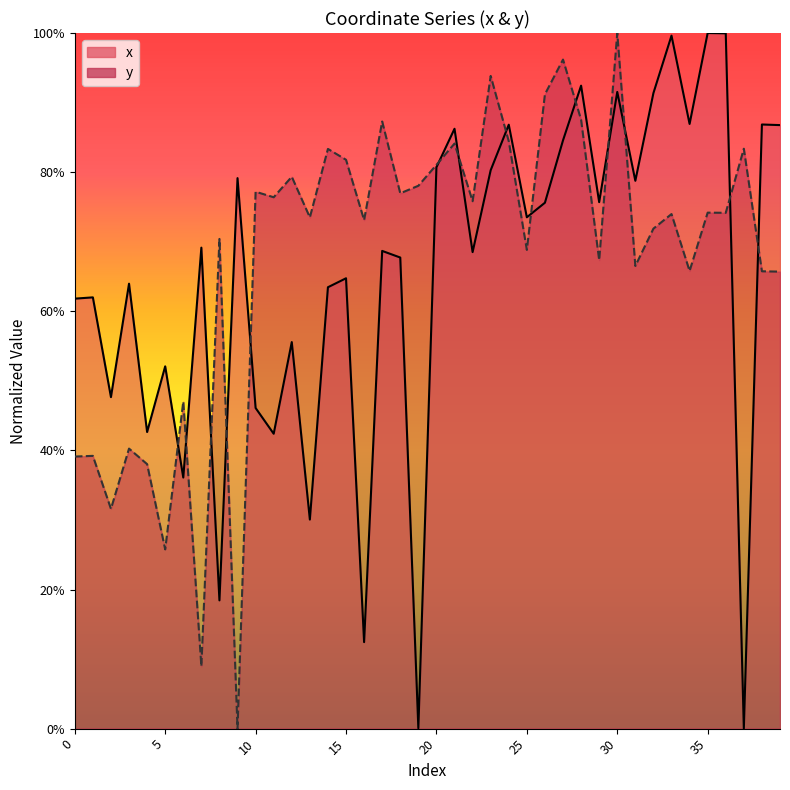

Where is the first local minimum for y?

2